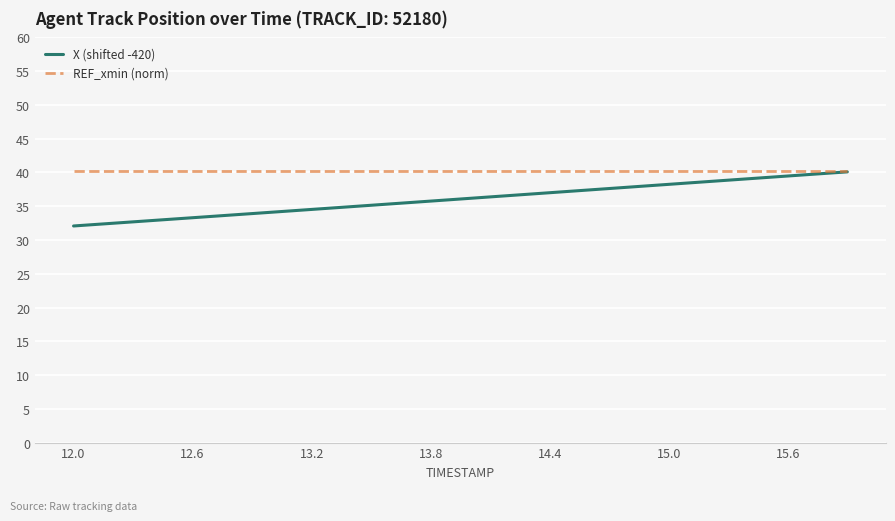

What is the highest value of the X (shifted -420) series?

40.1